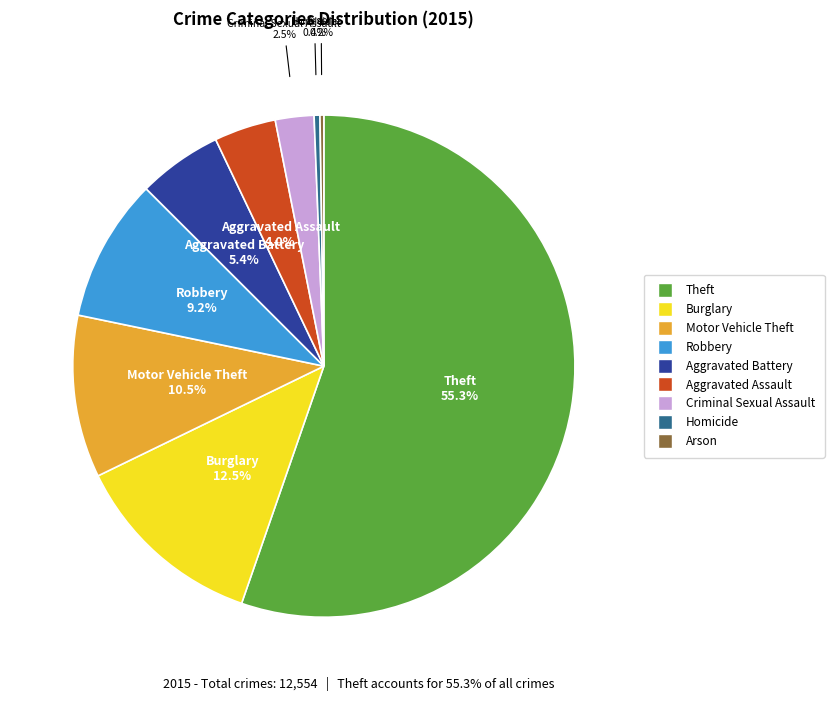

Does any single category account for the majority?

Yes